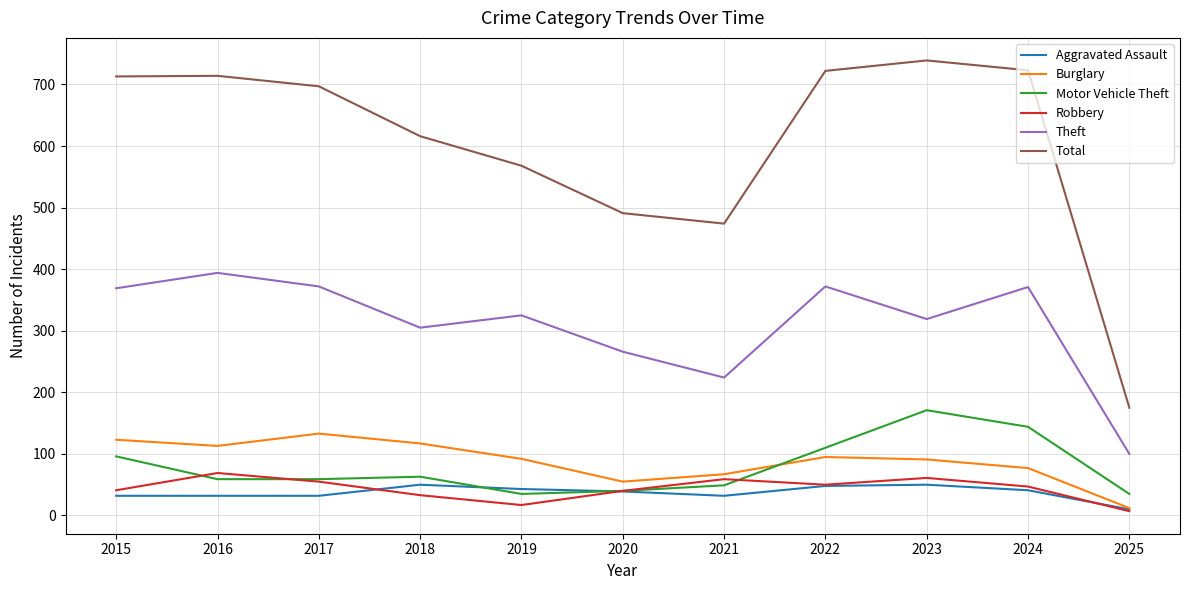

At which category does Theft reach its first local peak?

2016